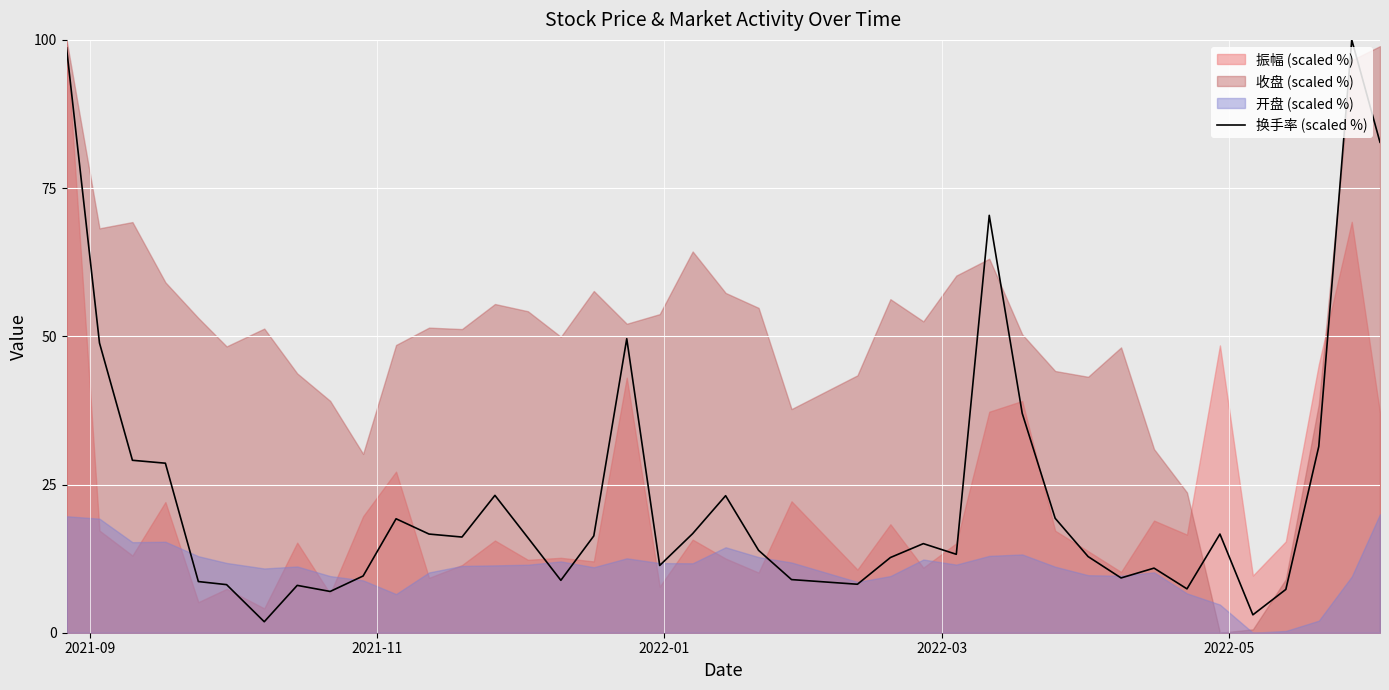

What is the maximum value for 换手率 (scaled %)?

100.0